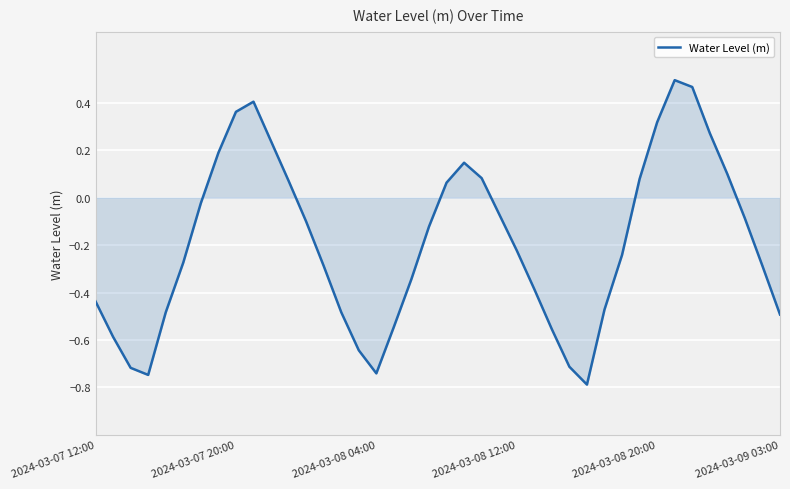

How many interior local valleys (lower than both neighbors) does the data have?

3